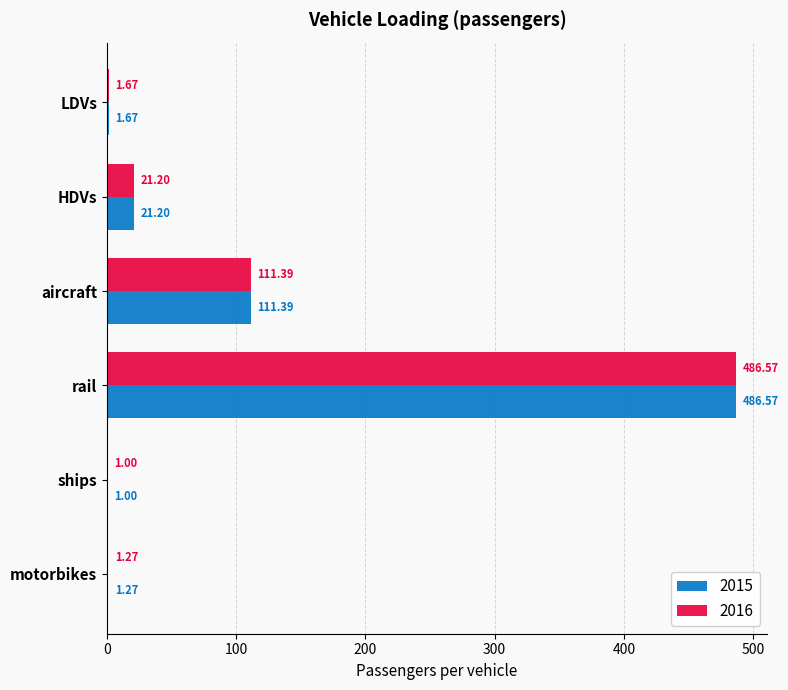

At which label is 2015 closest to 243?

aircraft